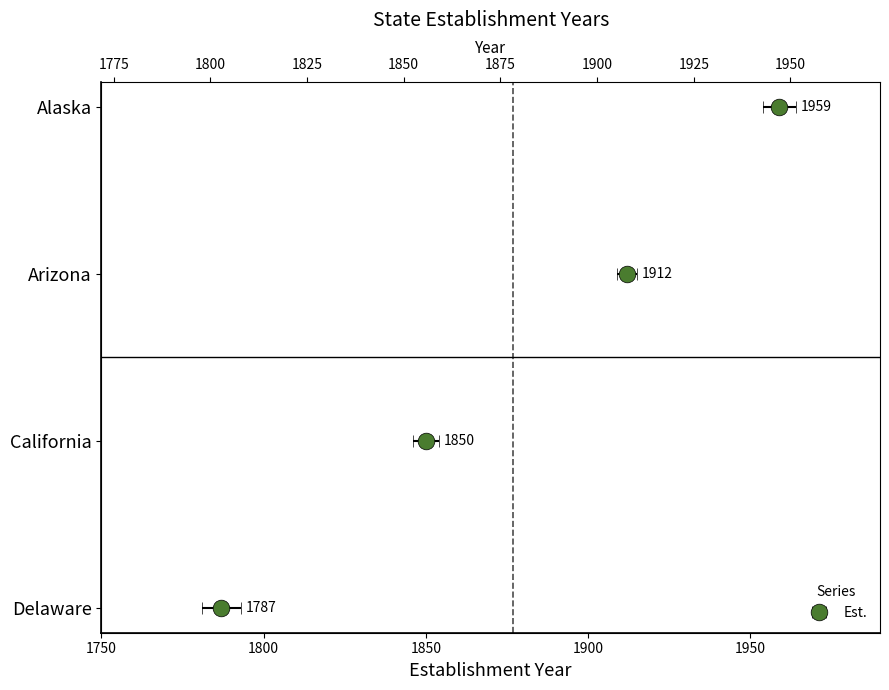

Reading right to left, transcribe all the data shown in this chart.

3	2	1	0